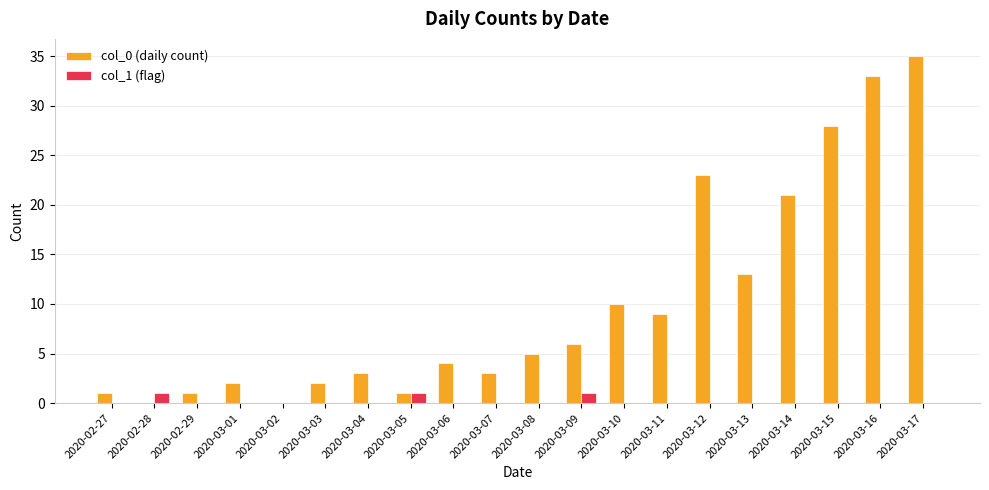

At which category does the chart reach its peak across all series?

2020-03-17